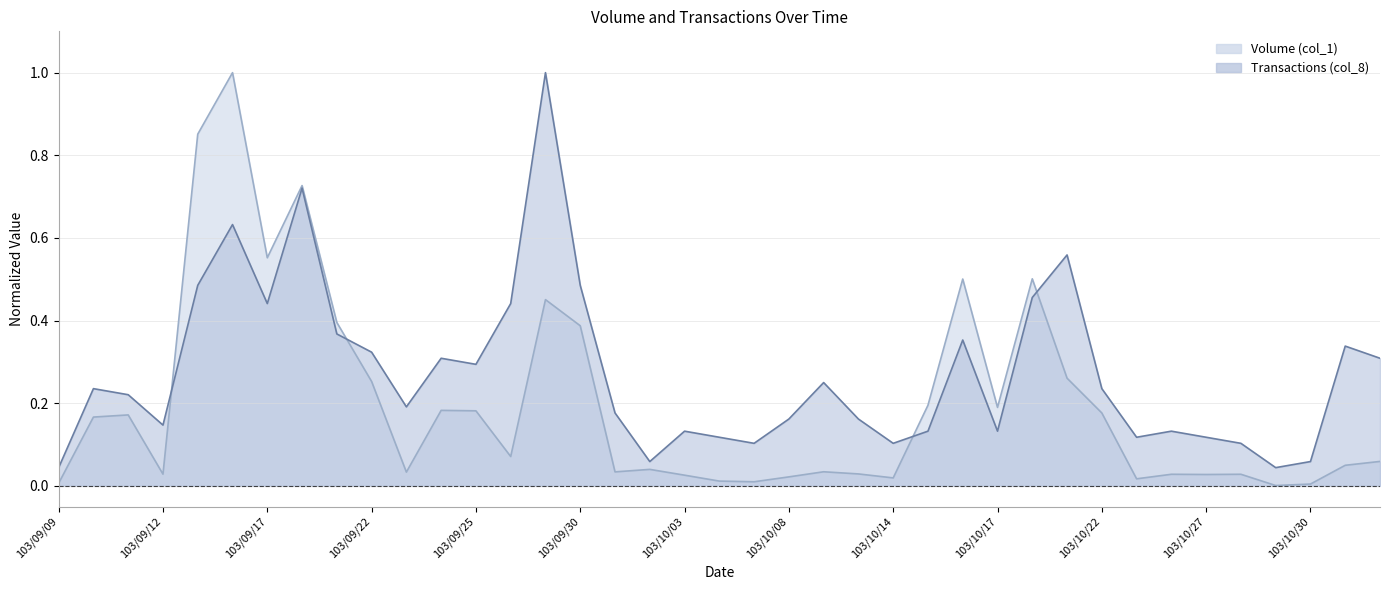

Is the value of Transactions (col_8) at 103/10/09 greater than the value of Volume (col_1) at 103/10/22?

Yes